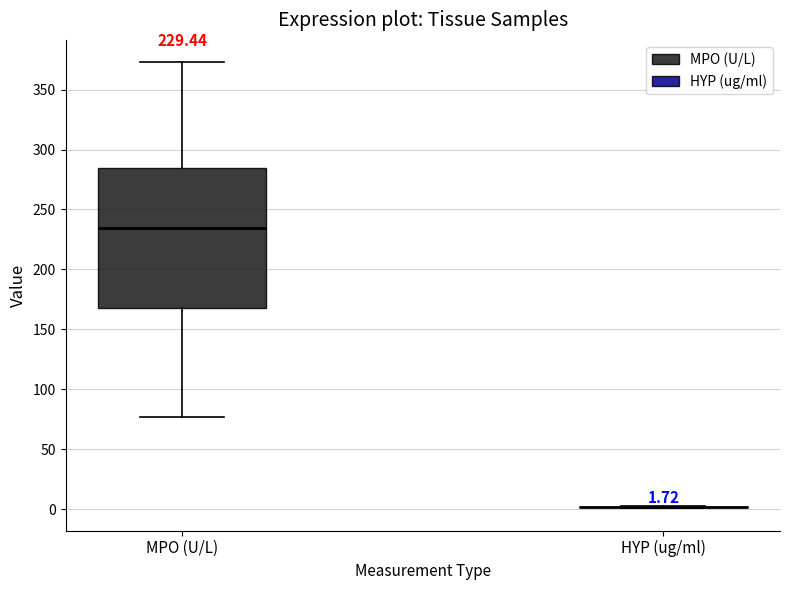

Comparing the boxes themselves (not the whiskers), which one is the tallest?

MPO (U/L)